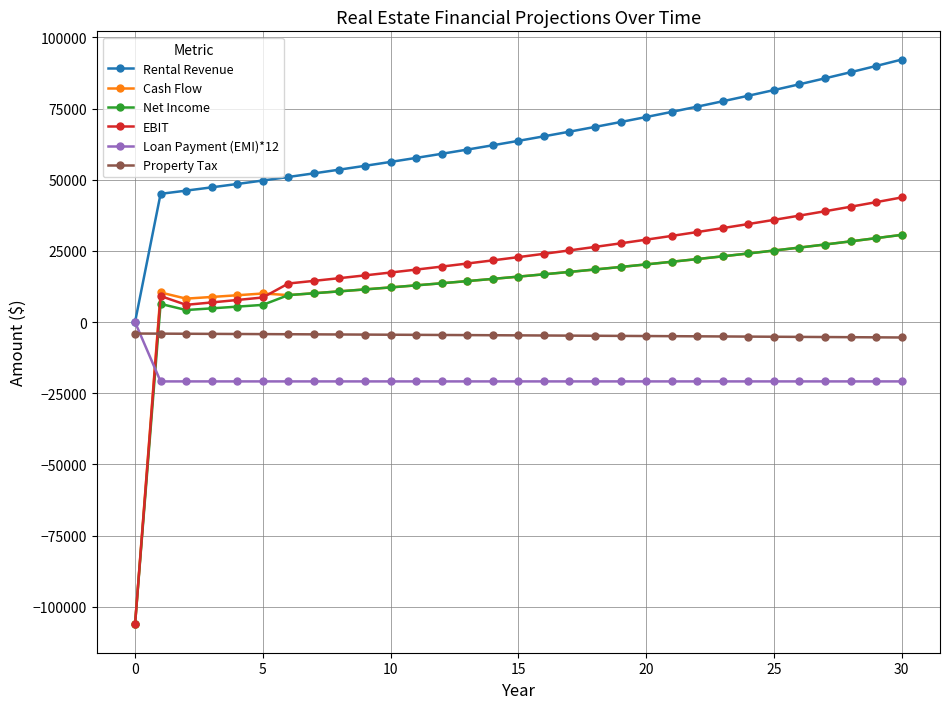

What is the minimum value shown in the chart?

-106200.0